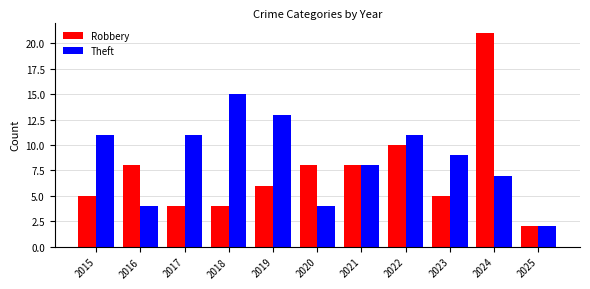

Which series changed the most between 2016 and 2017?

Theft